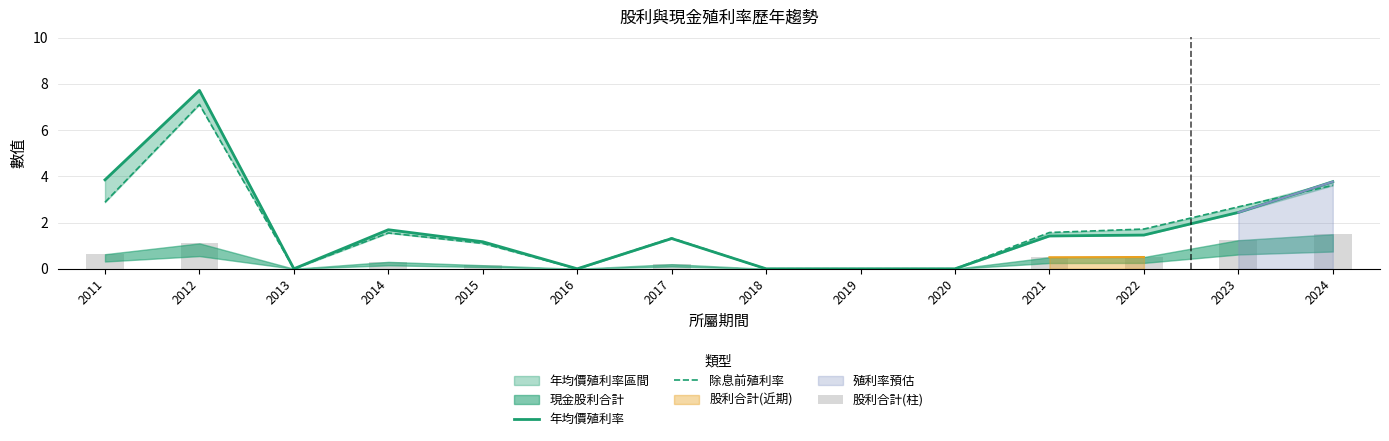

The value of 年均價殖利率 at 2018 is 0.0. True or false?

True